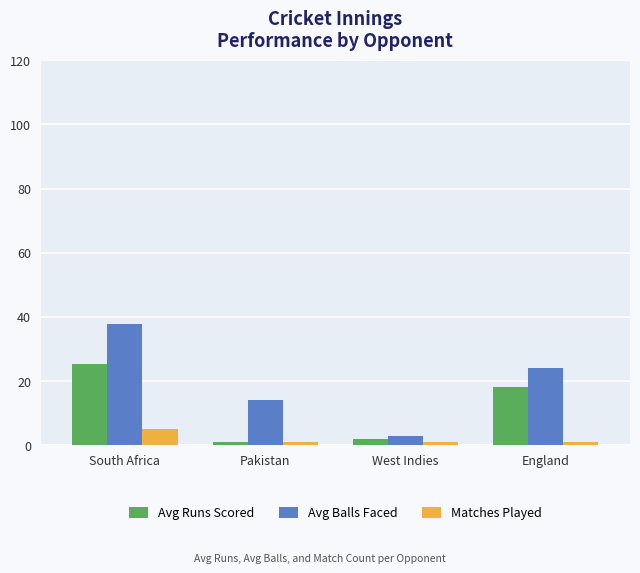

Which series has the largest total across all categories?

Avg Balls Faced